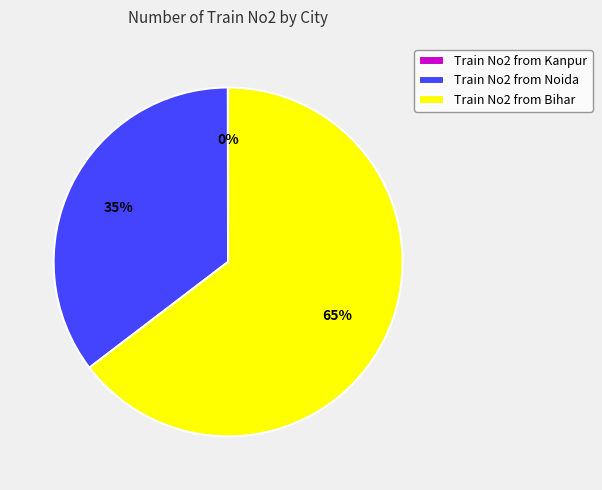

What is the ratio of the value at Train No2 from Noida to the value at Train No2 from Bihar?

0.5